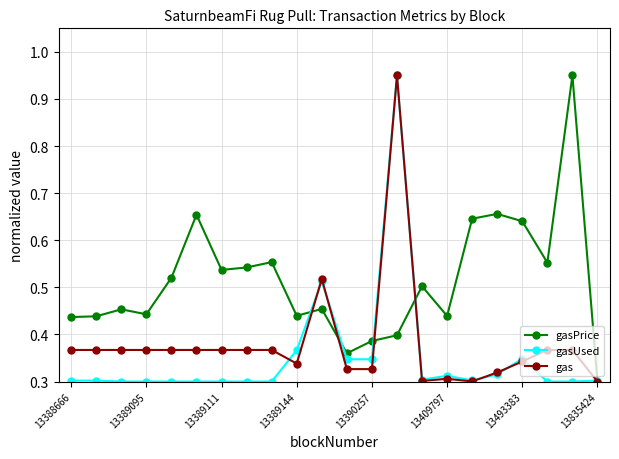

Which series has the largest total across all categories?

gasPrice